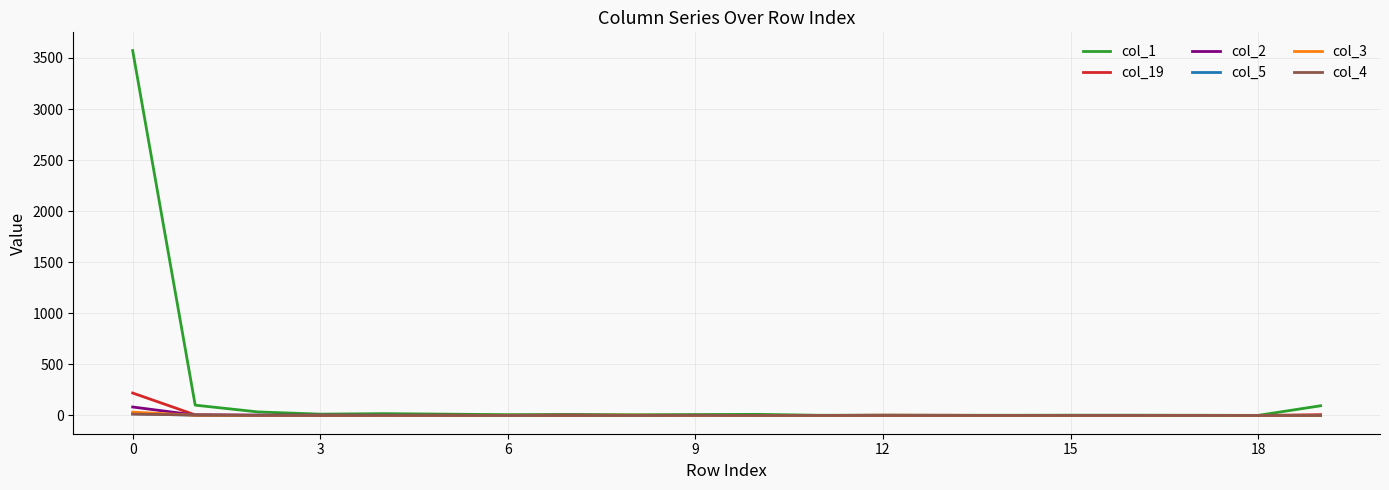

Which series has the largest total across all categories?

col_1